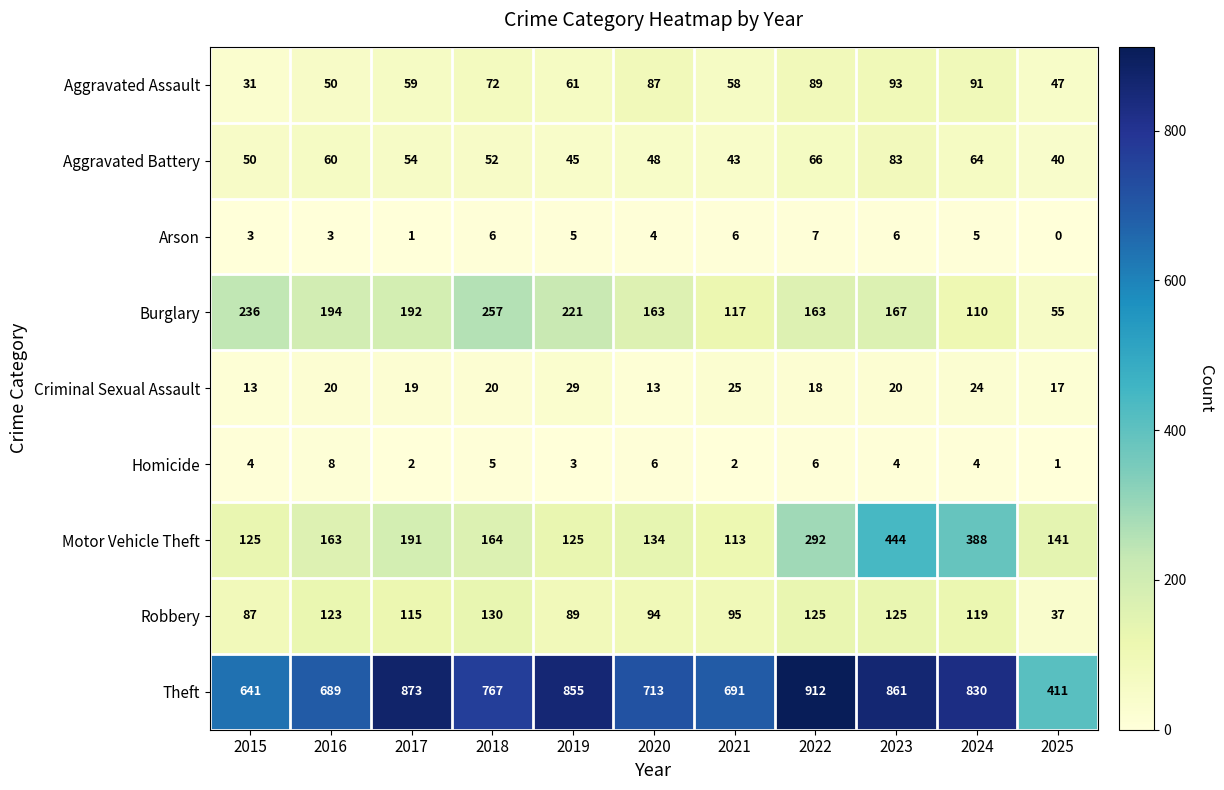

Which series has the largest range (max minus min)?

Theft